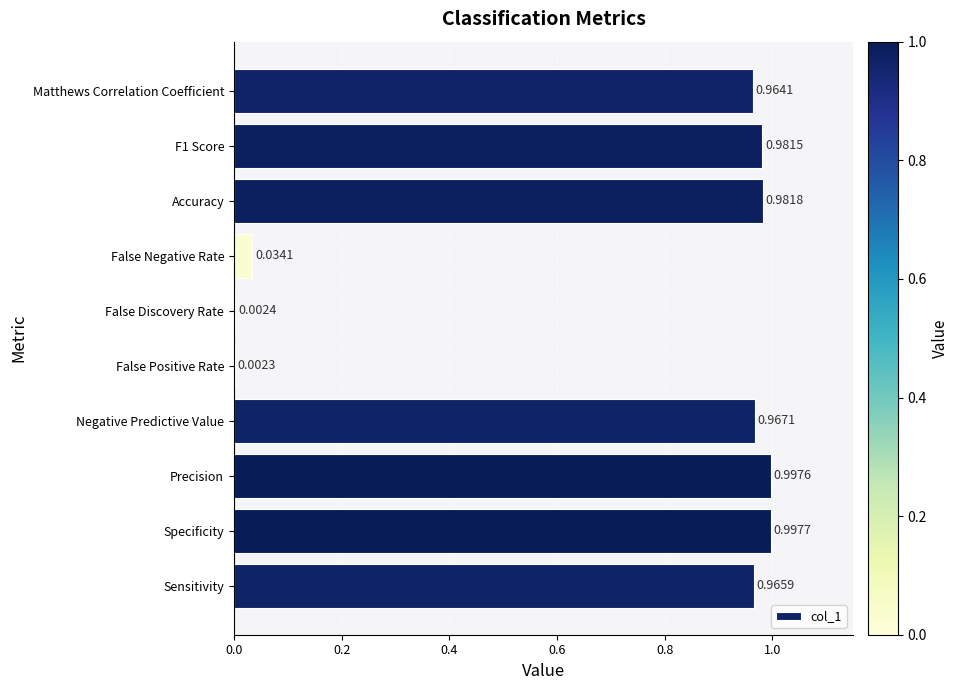

Which category has the highest value across all series?

Specificity